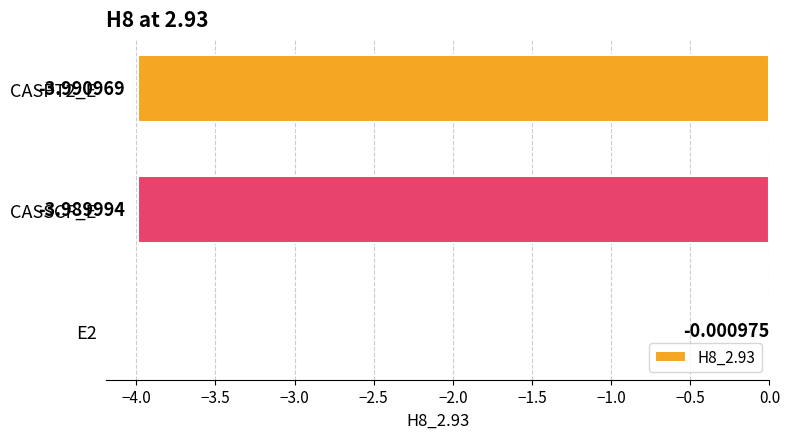

Which has a higher value, CASPT2_E or CASSCF_E?

CASSCF_E